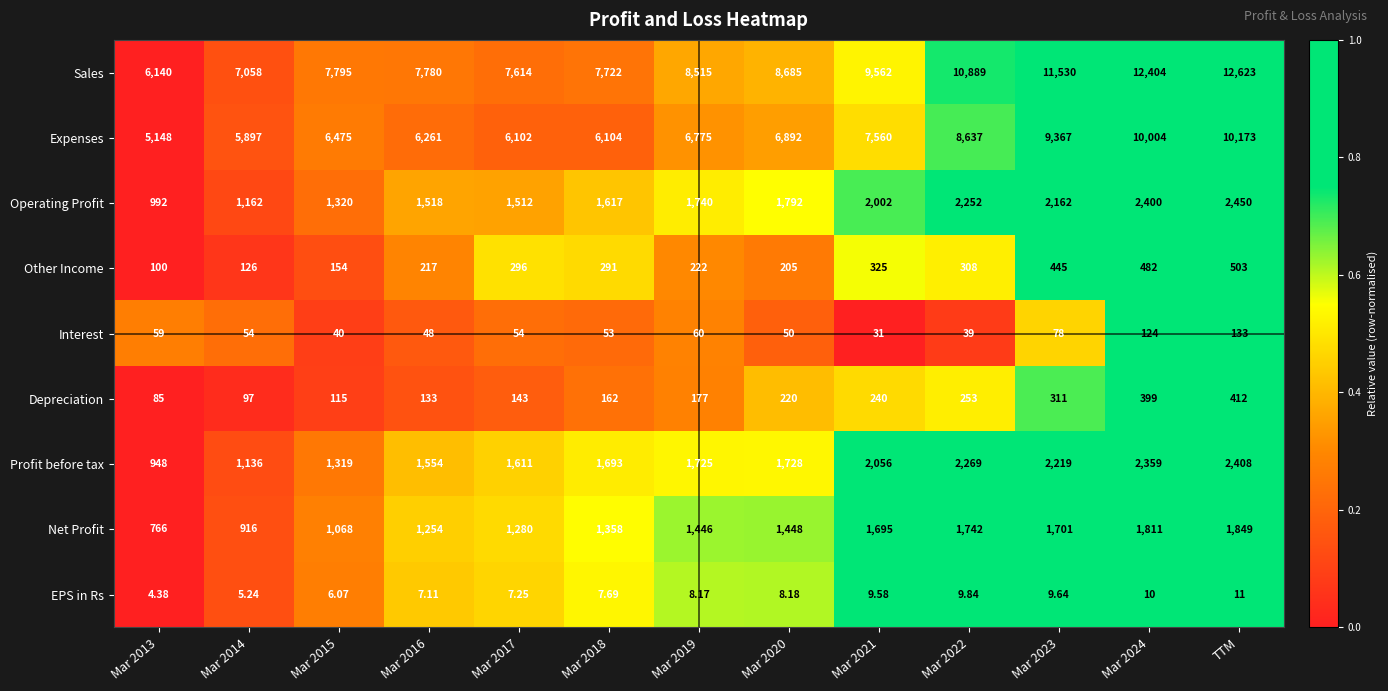

Which label corresponds to the largest value in the chart?

TTM